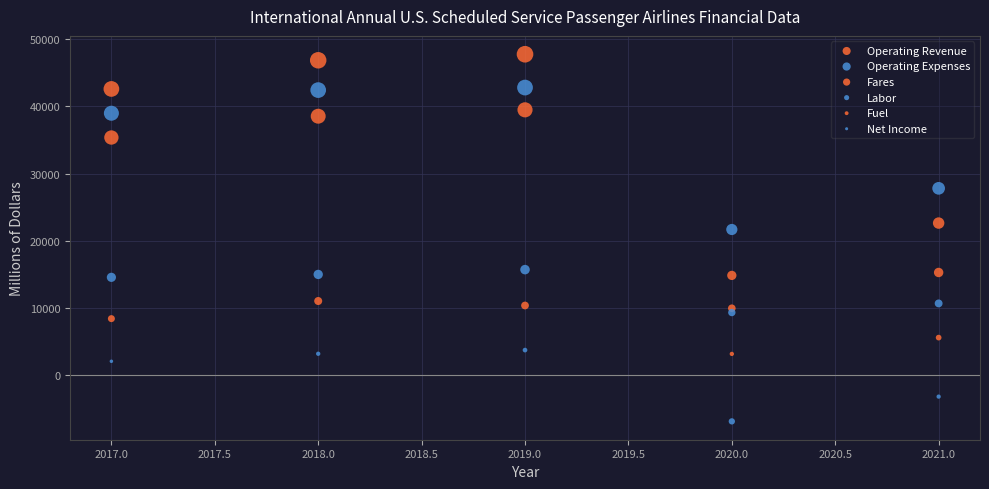

How many points are shown in the scatter plot?

30